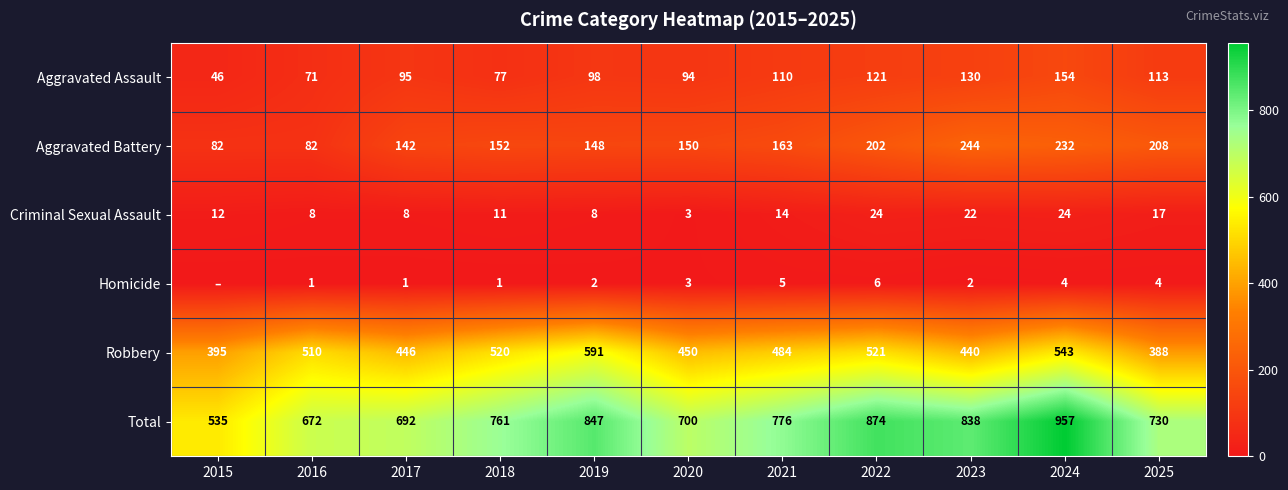

What is the spread (max minus min) of values at 2021?

771